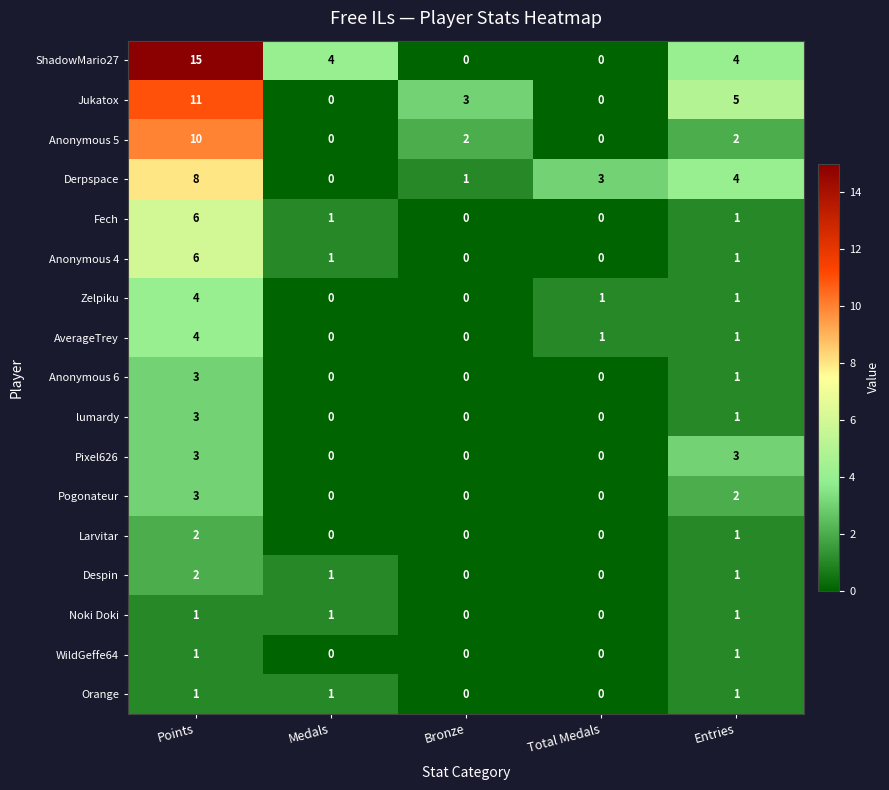

Which series has the largest total across all categories?

ShadowMario27